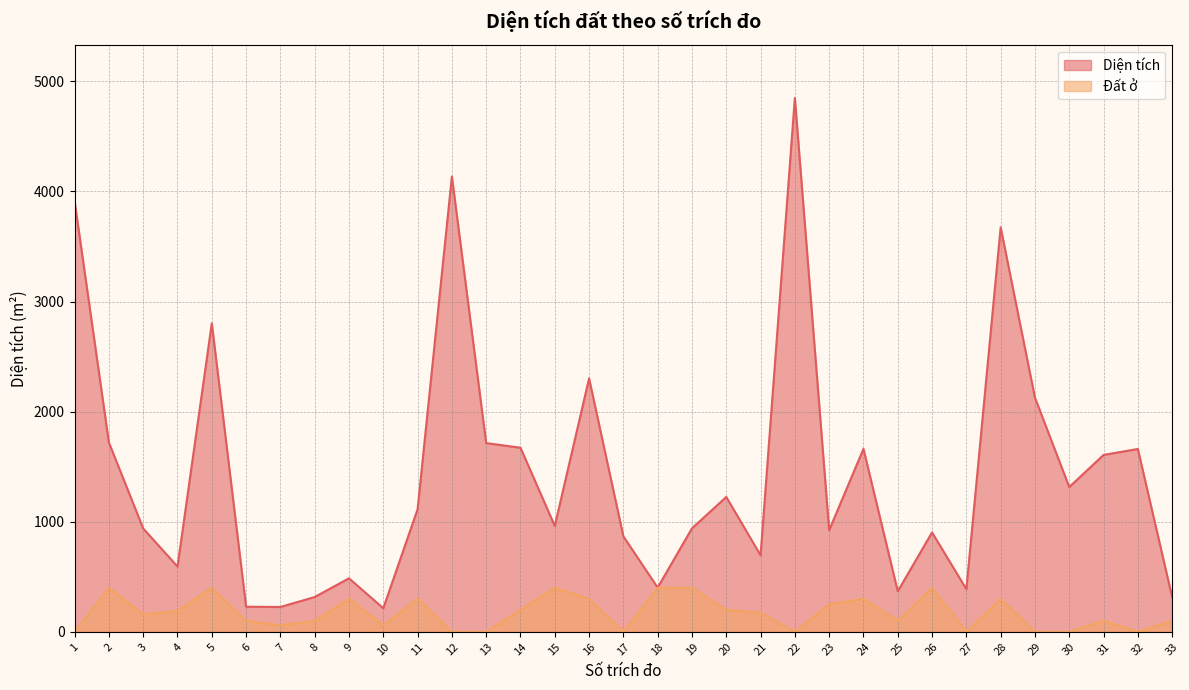

True or false: Diện tích and Đất ở cross at least once.

False